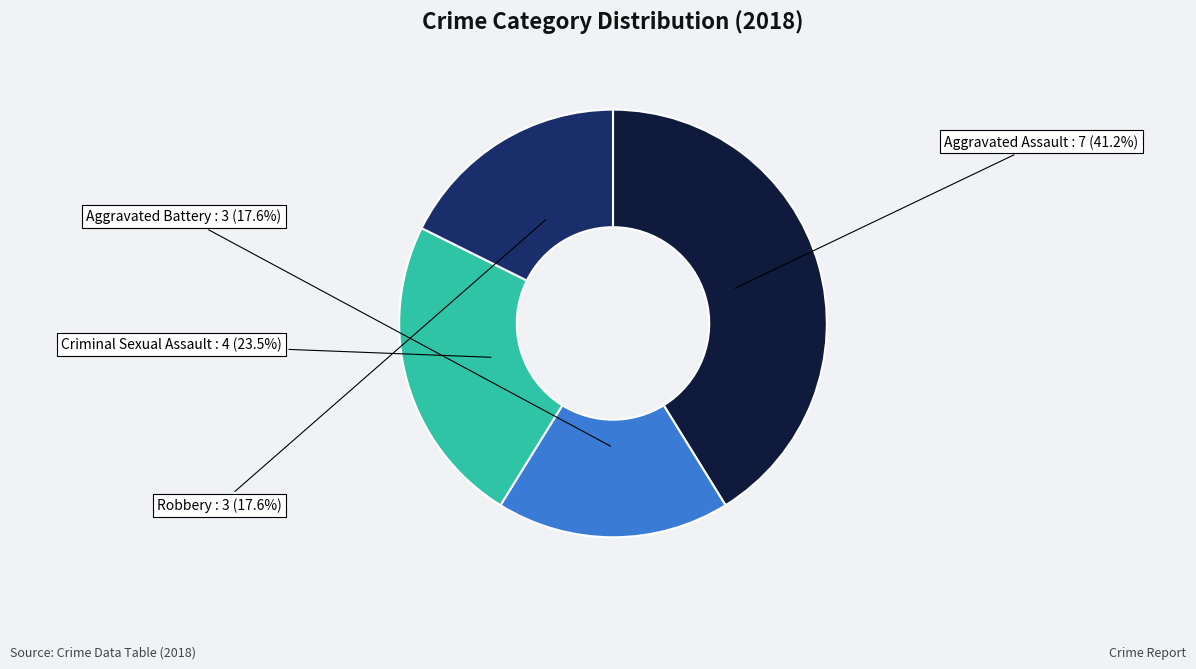

Does any single category account for the majority?

No